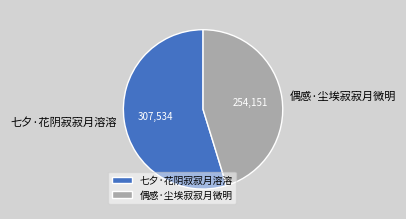

Is the sum of 七夕·花阴寂寂月溶溶 and 偶感·尘埃寂寂月微明 greater than half?

Yes